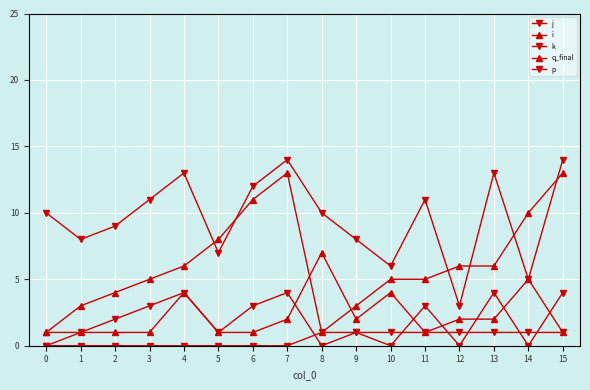

Rank the categories by q_final value from lowest to highest.

0, 1, 2, 3, 5, 6, 11, 15, 7, 9, 12, 13, 4, 10, 14, 8